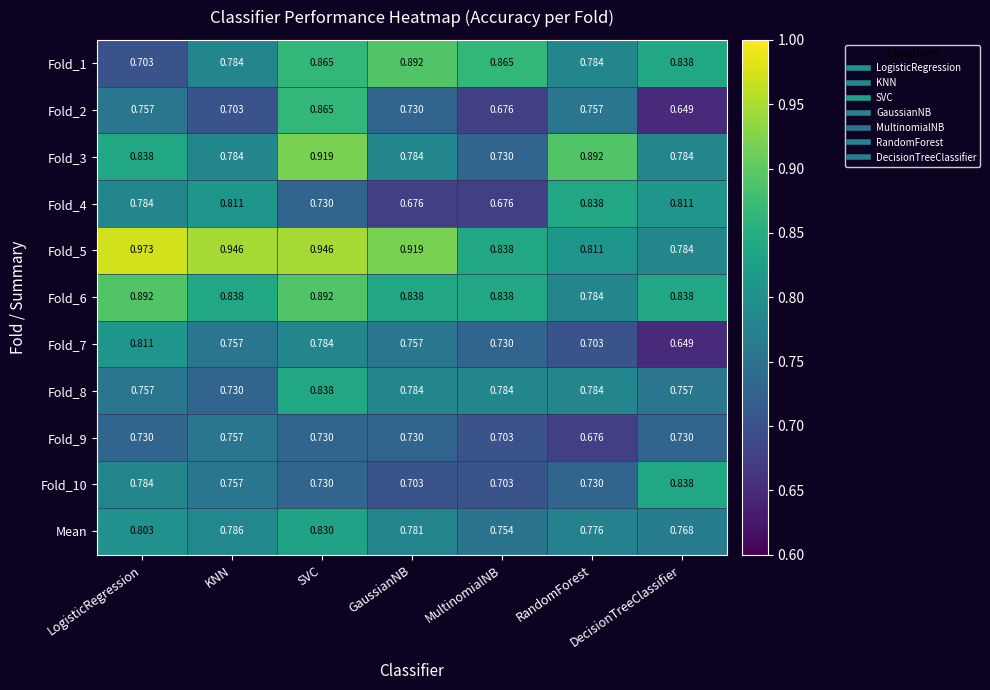

At which label does Fold_5 reach its peak?

LogisticRegression